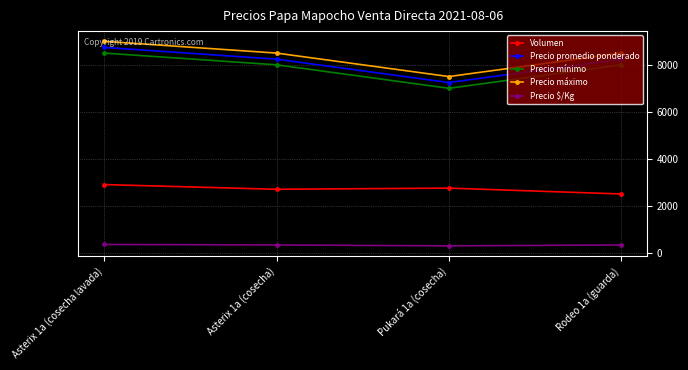

Rank the series at Rodeo 1a (guarda) from lowest to highest value.

Precio $/Kg, Volumen, Precio mínimo, Precio promedio ponderado, Precio máximo